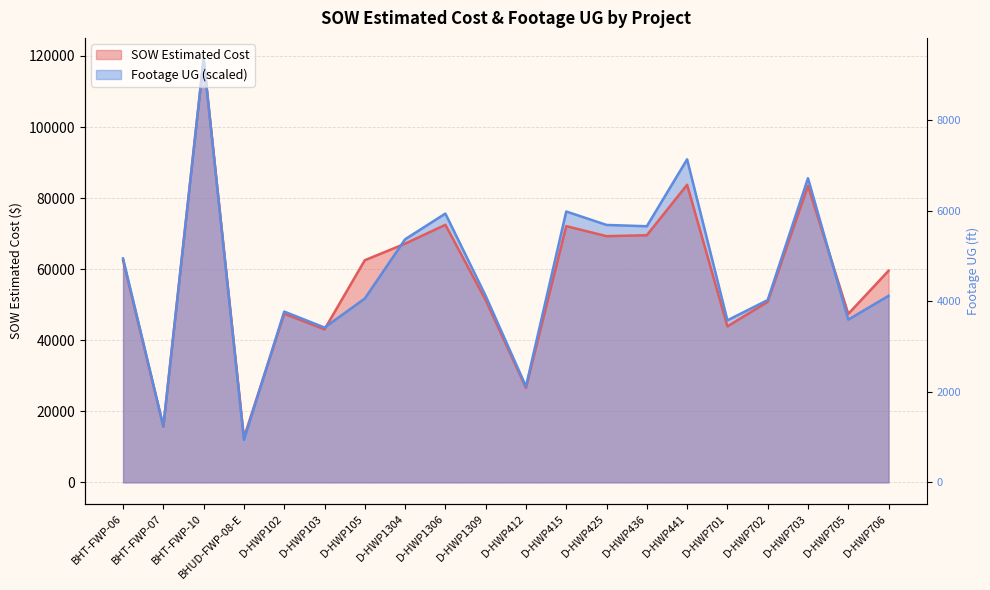

Where does the Footage UG series first go above 52500?

BHT-FWP-06